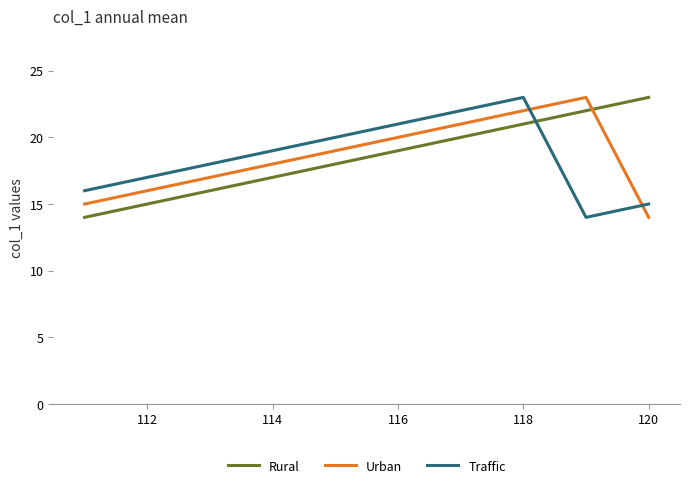

True or false: Rural and Traffic intersect in this chart.

True